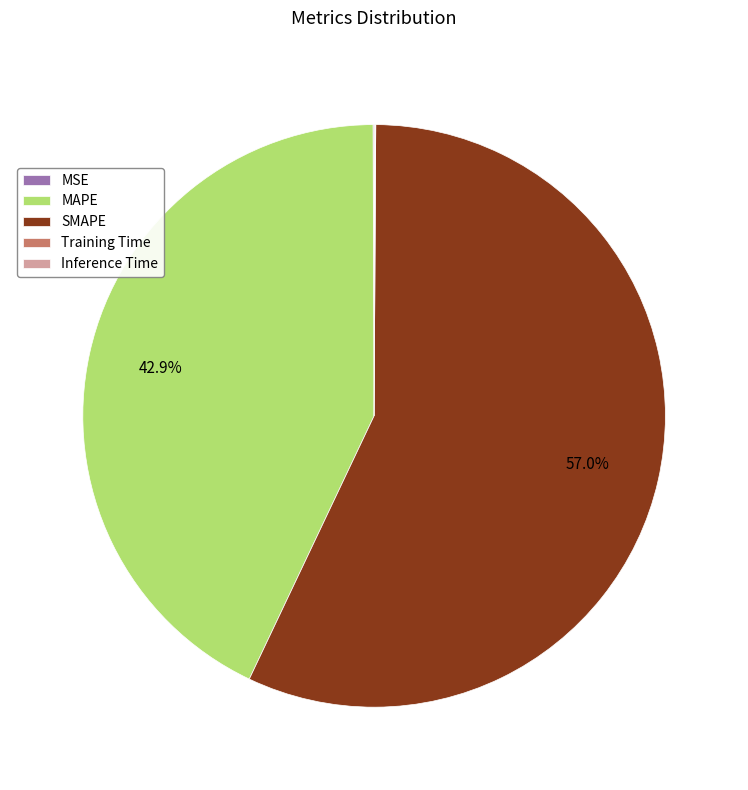

To the nearest percent, what is the average slice percentage?

20%